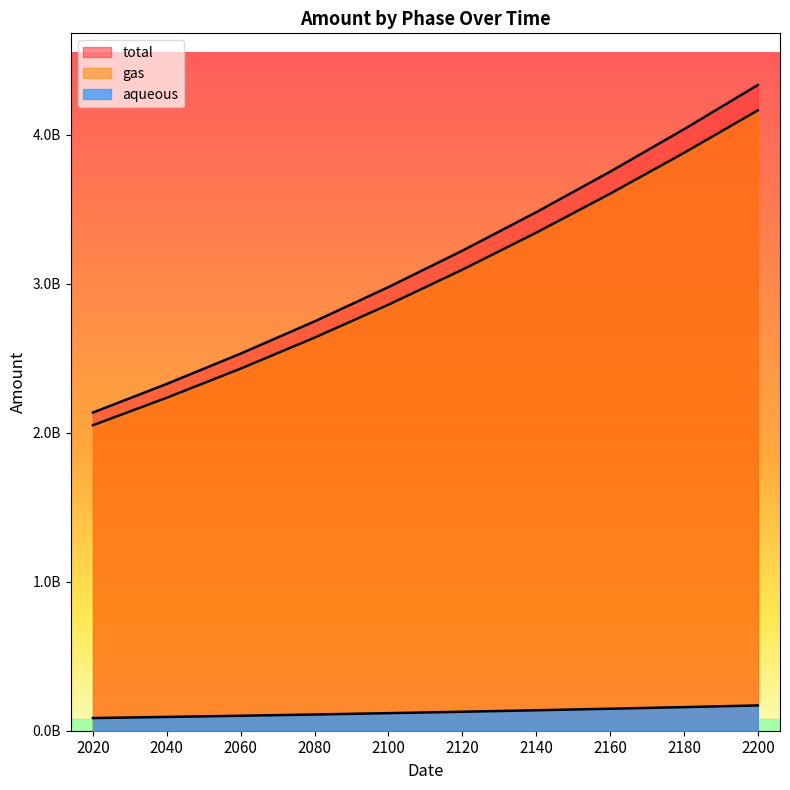

Is it true that total equals 1205281634.3 at 2080?

False